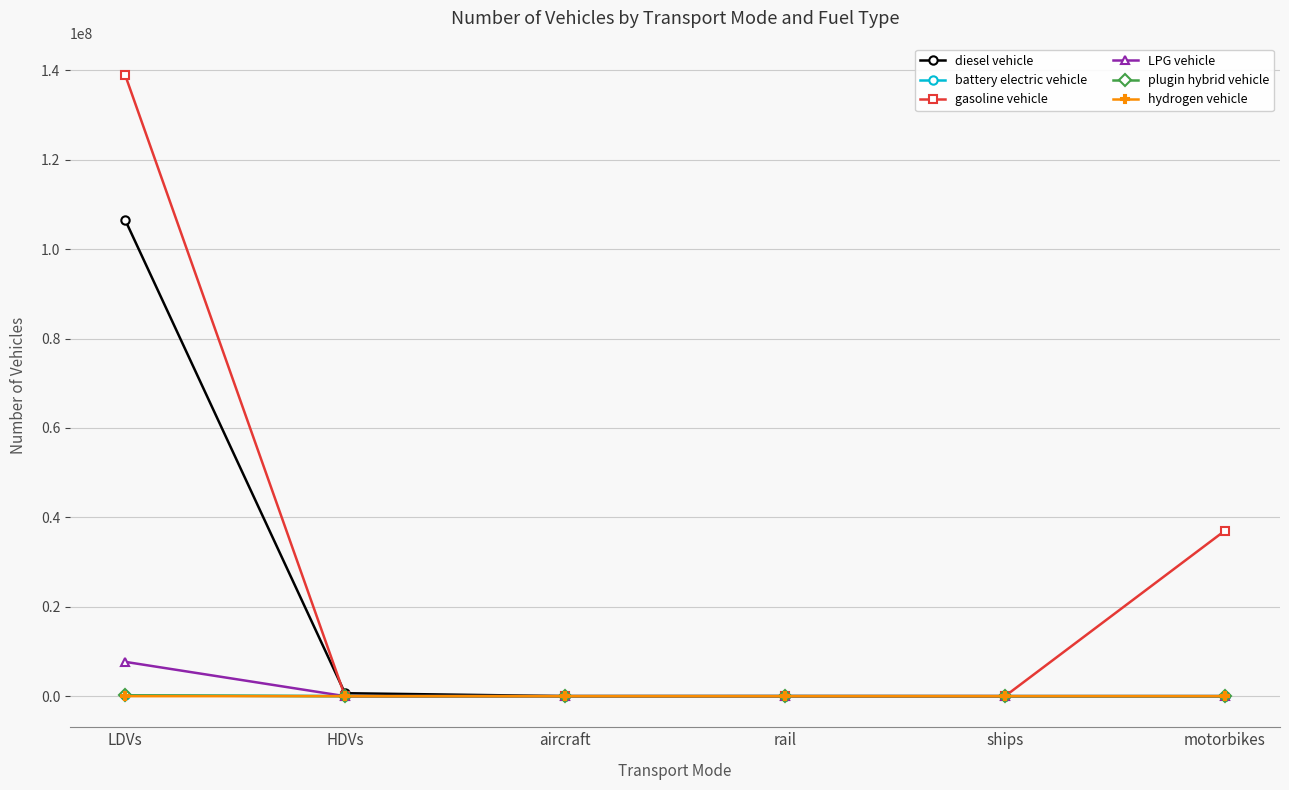

Between LDVs and HDVs, which series saw the biggest shift?

gasoline vehicle